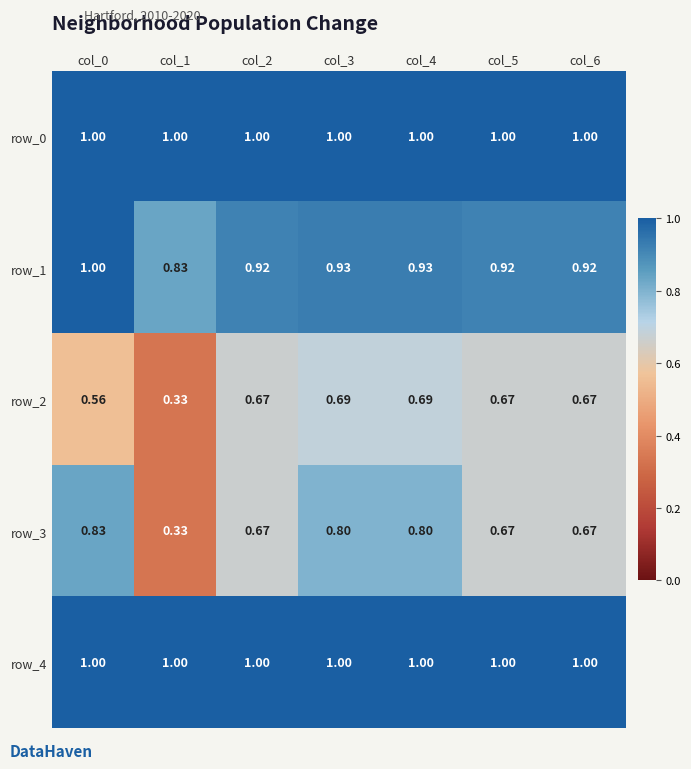

Reading left to right, list all the values displayed in this chart.

row_0: col_0=1.0	col_1=1.0	col_2=1.0	col_3=1.0	col_4=1.0	col_5=1.0	col_6=1.0
row_1: col_0=1.0	col_1=0.8	col_2=0.9	col_3=0.9	col_4=0.9	col_5=0.9	col_6=0.9
row_2: col_0=0.6	col_1=0.3	col_2=0.7	col_3=0.7	col_4=0.7	col_5=0.7	col_6=0.7
row_3: col_0=0.8	col_1=0.3	col_2=0.7	col_3=0.8	col_4=0.8	col_5=0.7	col_6=0.7
row_4: col_0=1.0	col_1=1.0	col_2=1.0	col_3=1.0	col_4=1.0	col_5=1.0	col_6=1.0